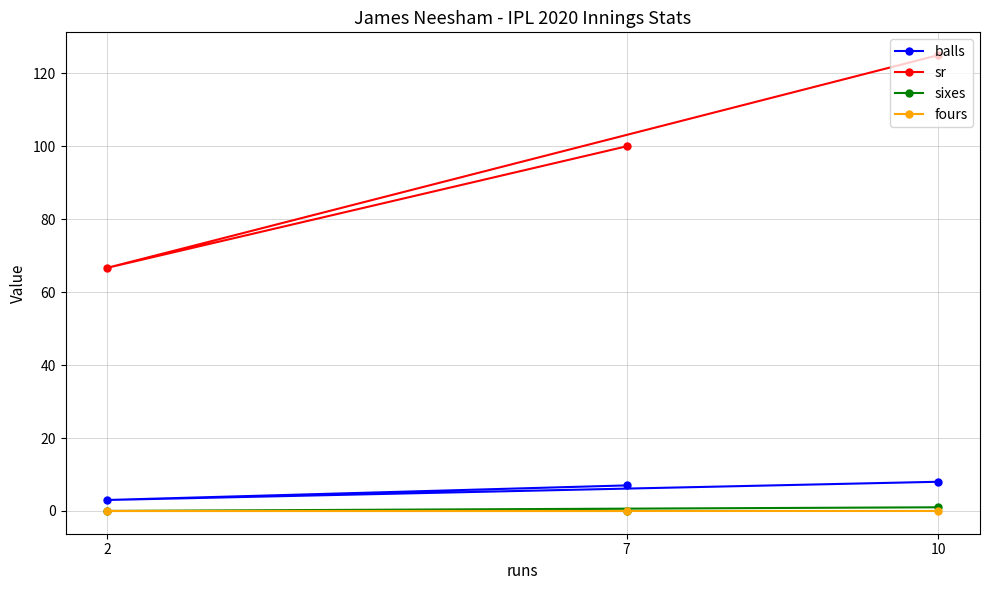

How many data points in balls are less than 7?

1